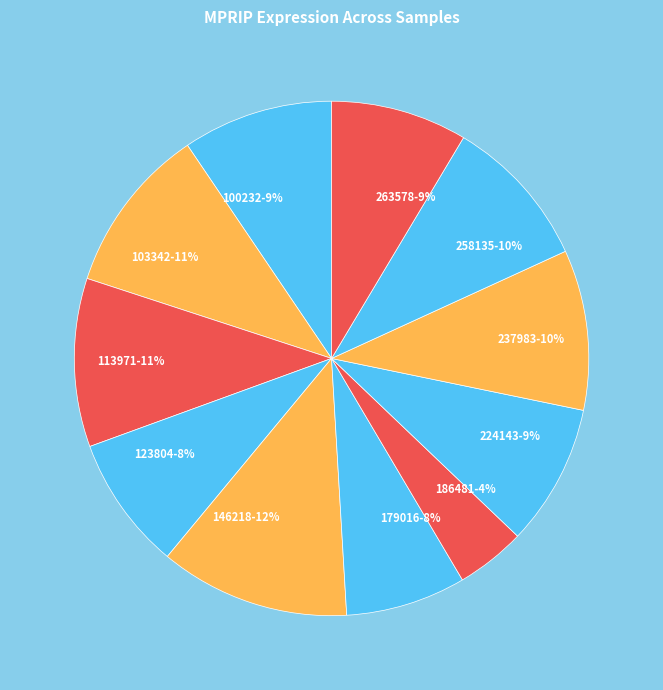

Does any single category account for the majority?

No